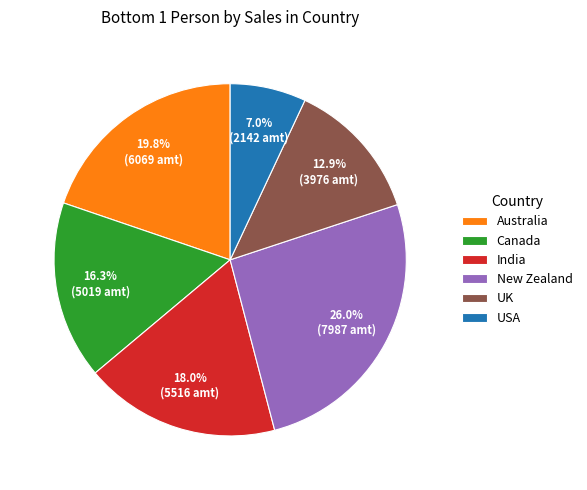

Is the sum of Australia and New Zealand greater than half?

No